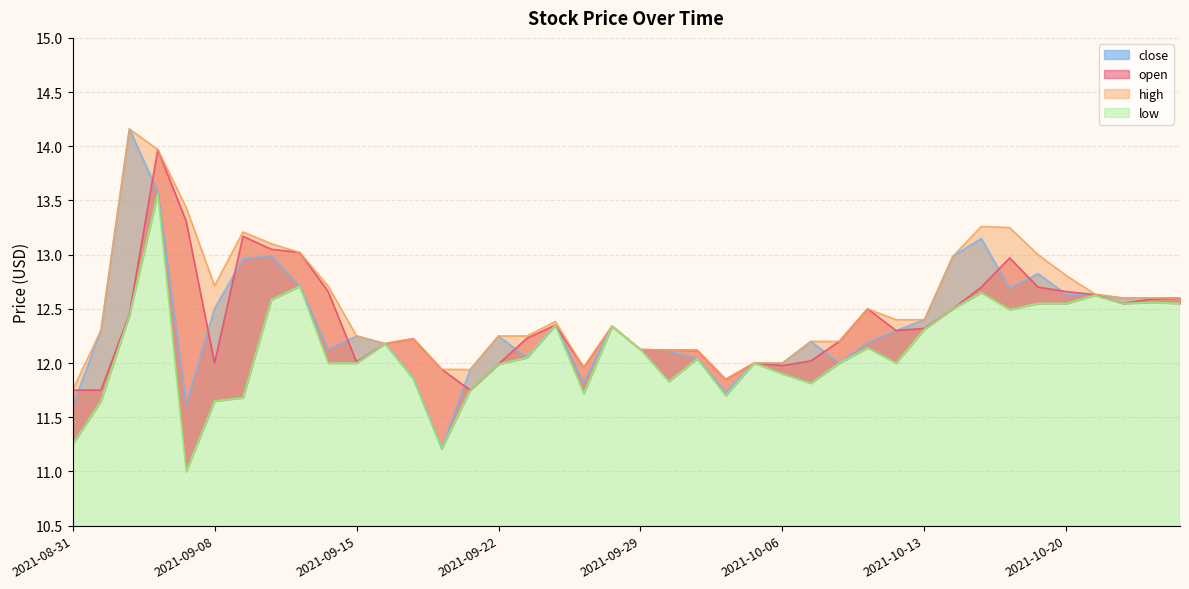

Reading left to right, list all the values displayed in this chart.

open: 11.8	11.8	12.4	14.0	13.3	12.0	13.2	13.1	13.0	12.7	12.0	12.2	12.2	11.9	11.8	12.0	12.2	12.3	12.0	12.3	12.1	12.1	12.1	11.8	12.0	12.0	12.0	12.2	12.5	12.3	12.3	12.5	12.7	13.0	12.7	12.7	12.6	12.6	12.6	12.6
high: 11.8	12.3	14.2	14.0	13.4	12.7	13.2	13.1	13.0	12.7	12.2	12.2	12.2	11.9	11.9	12.2	12.2	12.4	12.0	12.3	12.1	12.1	12.1	11.8	12.0	12.0	12.2	12.2	12.5	12.4	12.4	13.0	13.3	13.2	13.0	12.8	12.6	12.6	12.6	12.6
low: 11.2	11.7	12.4	13.6	11.0	11.7	11.7	12.6	12.7	12.0	12.0	12.2	11.9	11.2	11.8	12.0	12.1	12.3	11.7	12.3	12.1	11.8	12.0	11.7	12.0	11.9	11.8	12.0	12.1	12.0	12.3	12.5	12.7	12.5	12.6	12.6	12.6	12.6	12.6	12.6
close: 11.6	12.3	14.2	13.6	11.6	12.5	13.0	13.0	12.7	12.1	12.2	12.2	11.9	11.2	11.9	12.2	12.1	12.3	11.8	12.3	12.1	12.1	12.0	11.7	12.0	12.0	12.2	12.0	12.2	12.3	12.4	13.0	13.2	12.7	12.8	12.6	12.6	12.6	12.6	12.6